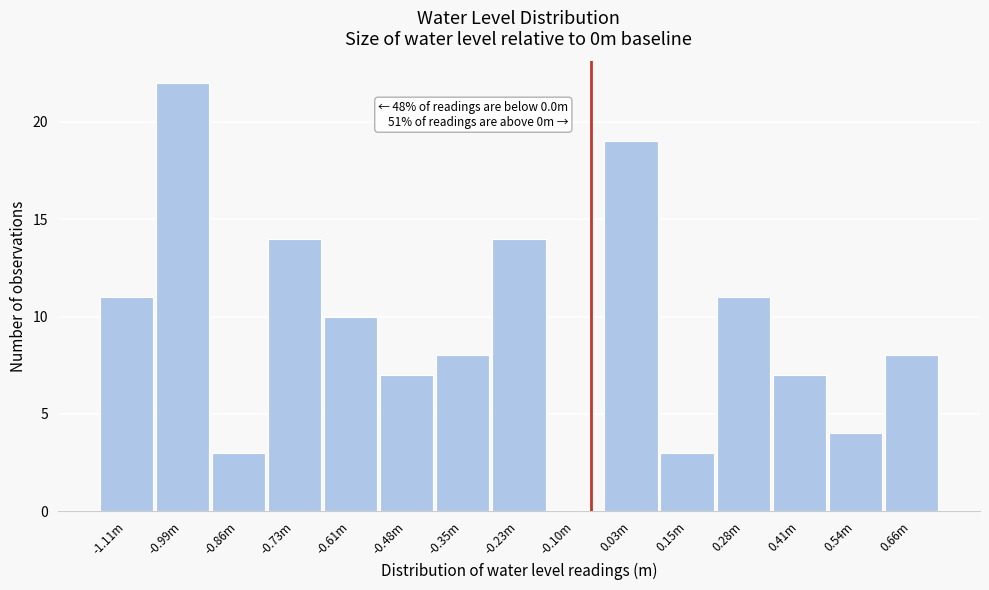

Reading left to right, transcribe all the data shown in this chart.

-1.11m=11	-0.99m=22	-0.86m=3	-0.73m=14	-0.61m=10	-0.48m=7	-0.35m=8	-0.23m=14	-0.10m=0	0.03m=19	0.15m=3	0.28m=11	0.41m=7	0.54m=4	0.66m=8